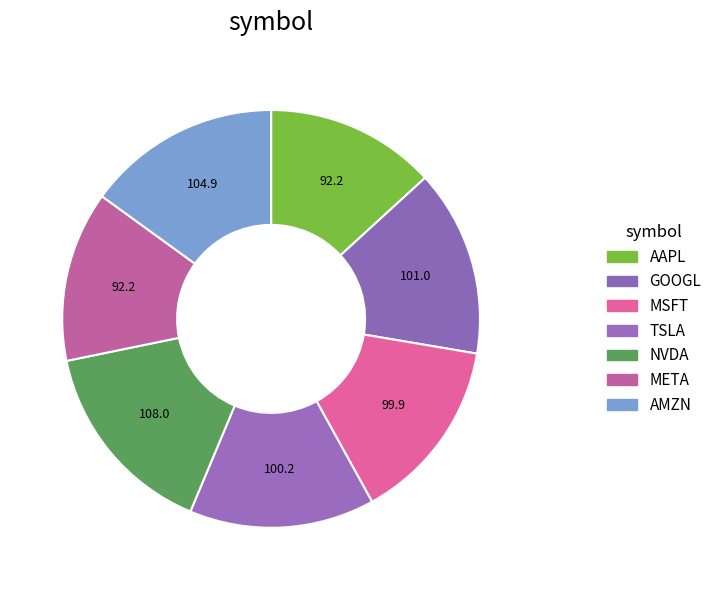

Is it true that NVDA is 15% of the pie?

True